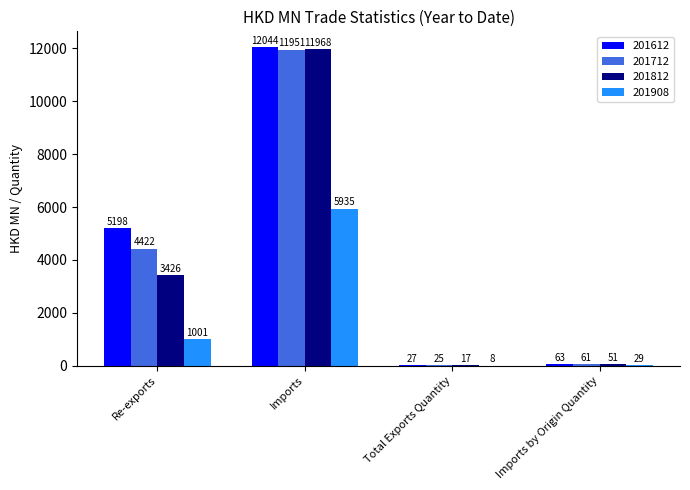

How many groups of bars are there?

4